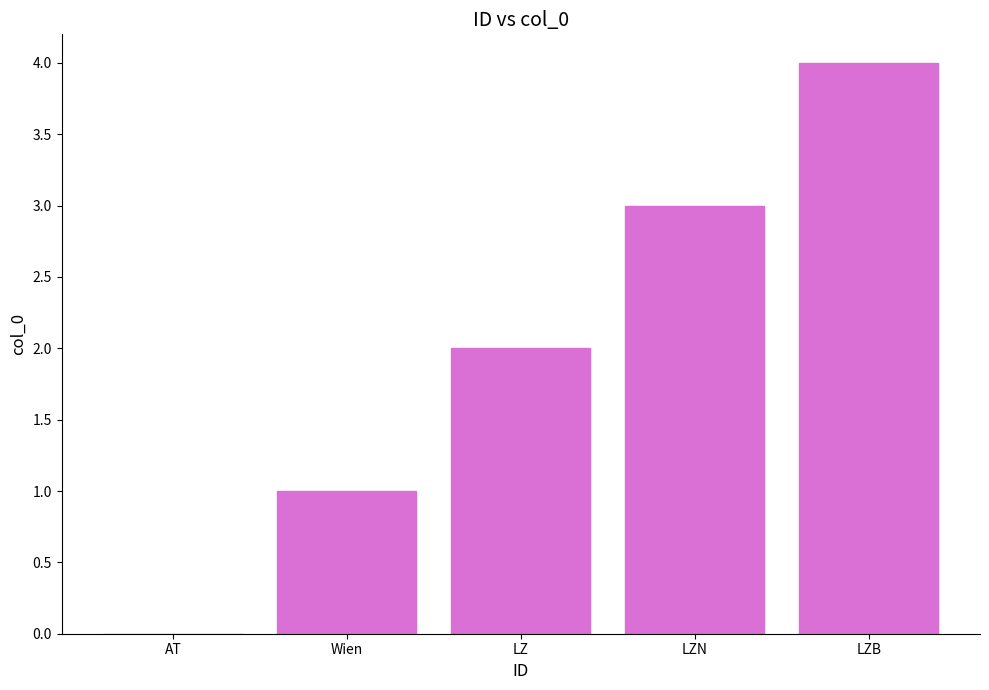

What is the maximum value shown in the chart?

4